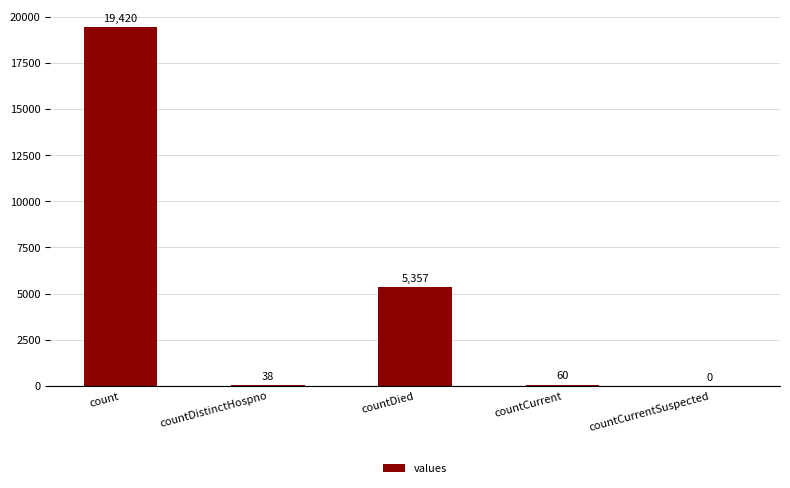

Which has a higher value, count or countDistinctHospno?

count